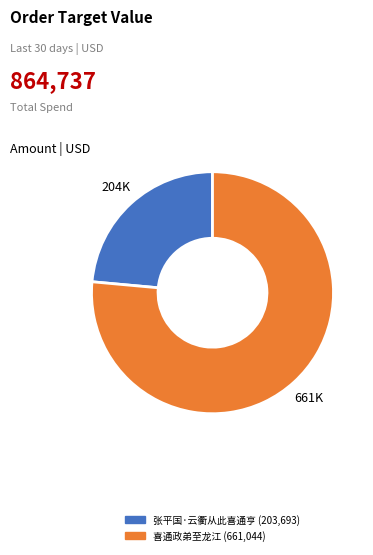

Combined, do 喜通政弟至龙江 and 张平国·云衢从此喜通亨 account for over 50%?

Yes